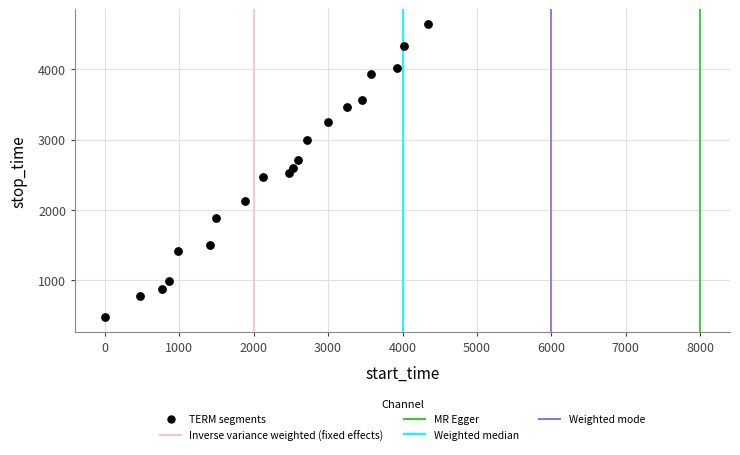

What is the range of X values (max minus min)?

4338